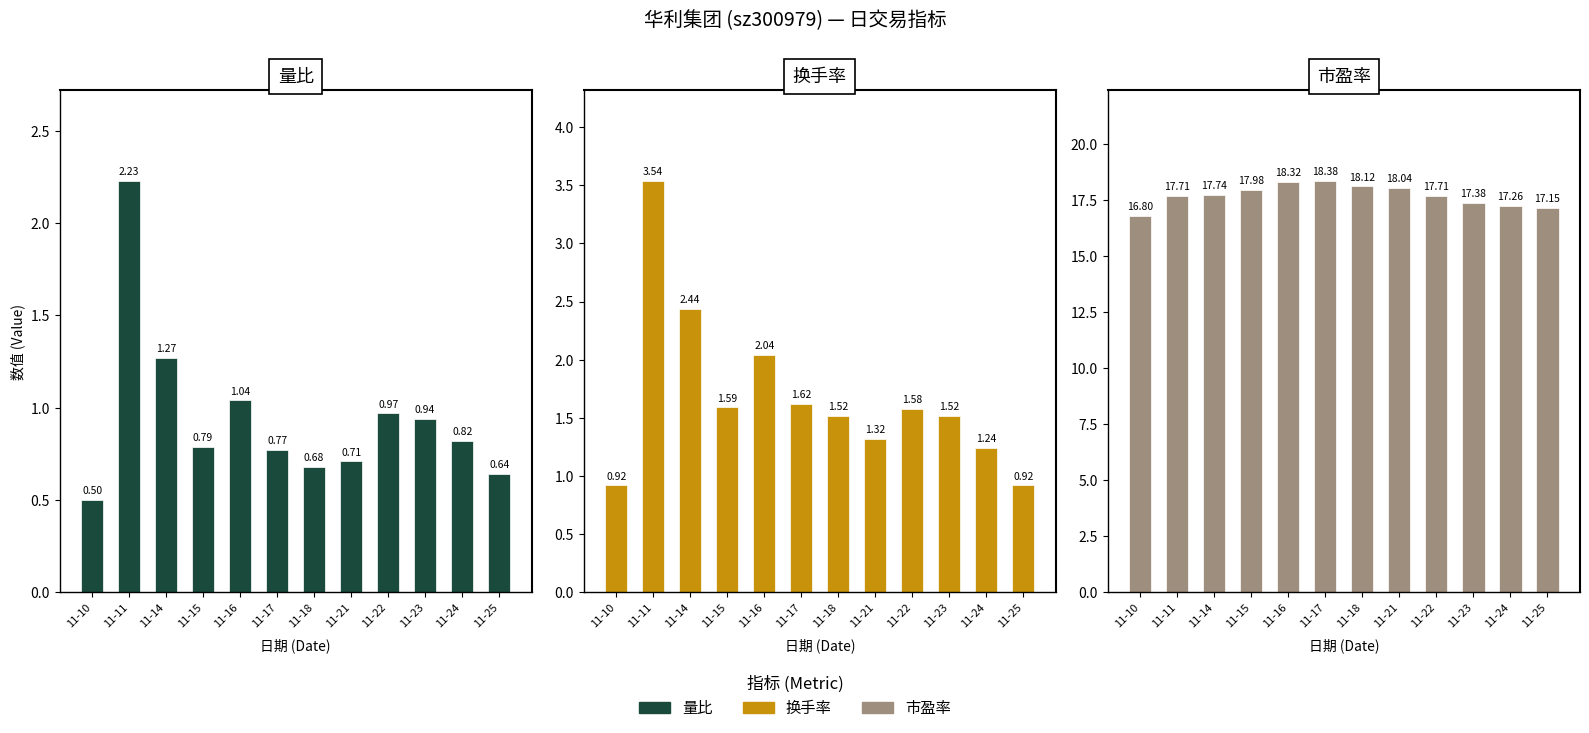

What is the sum of all 量比 values?

11.4